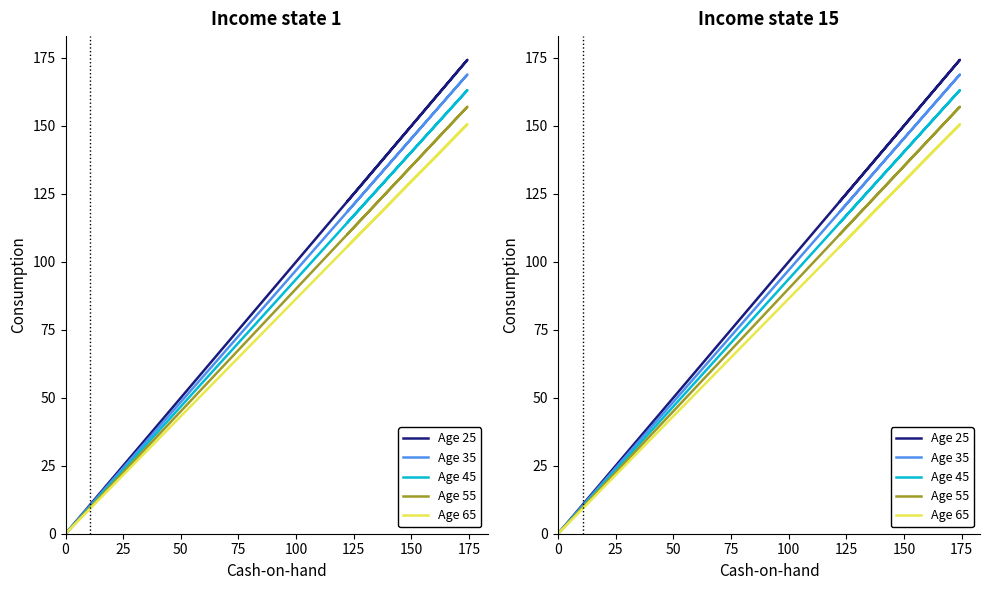

Is this an area chart (filled region under the line)?

No